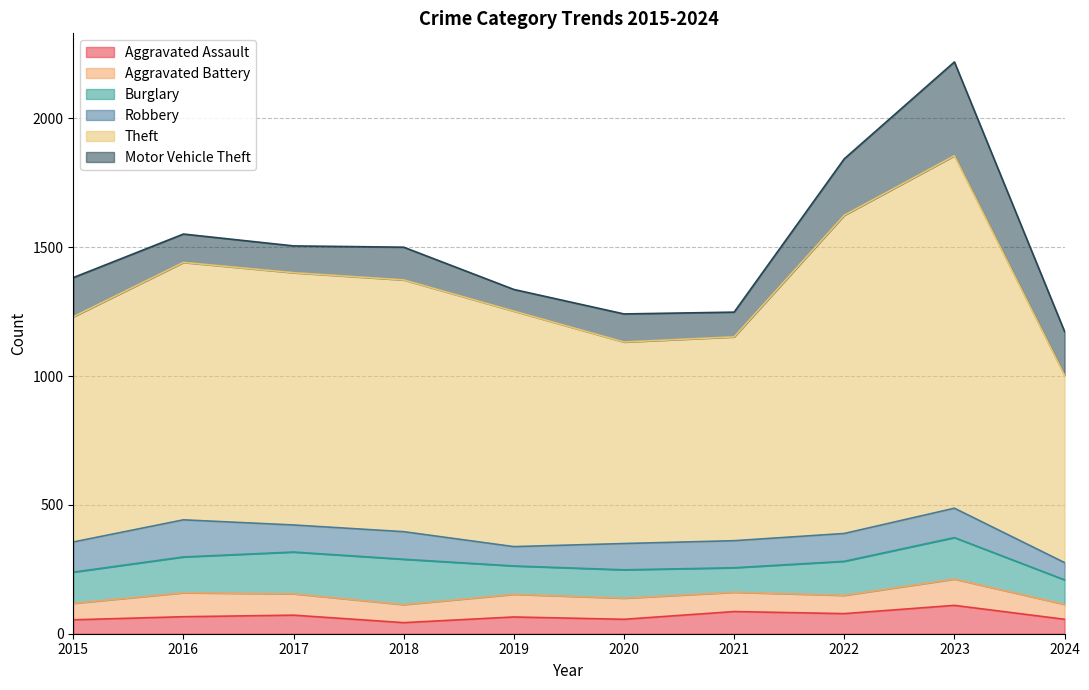

True or false: Robbery has more than 0 points higher than both neighbors.

True